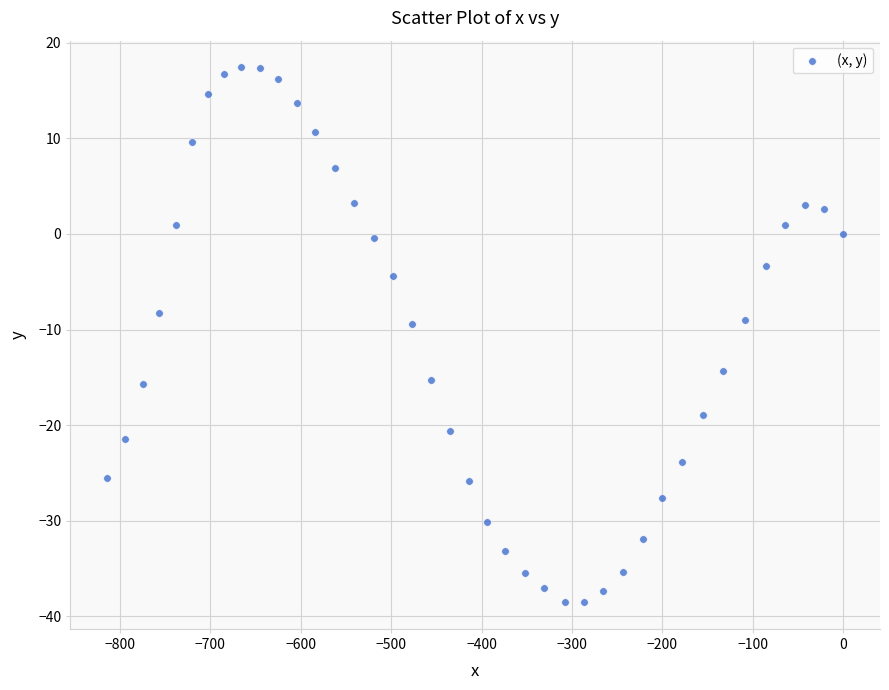

What is the range of Y values (max minus min)?

55.9